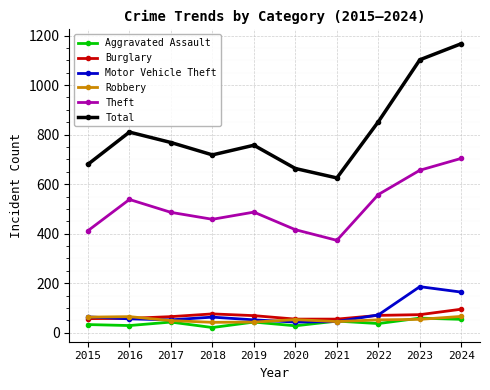

The Burglary series shows 104 at 2016. True or false?

False